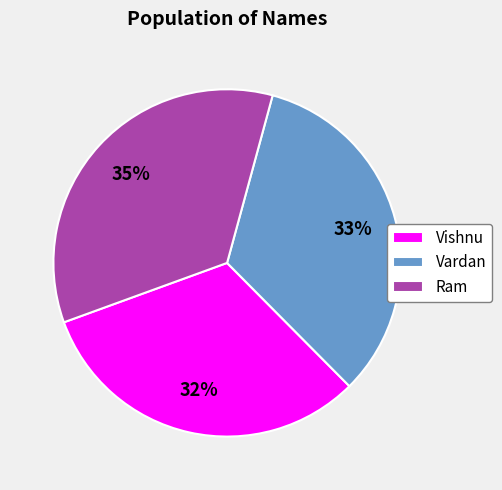

Does any single category account for the majority?

No